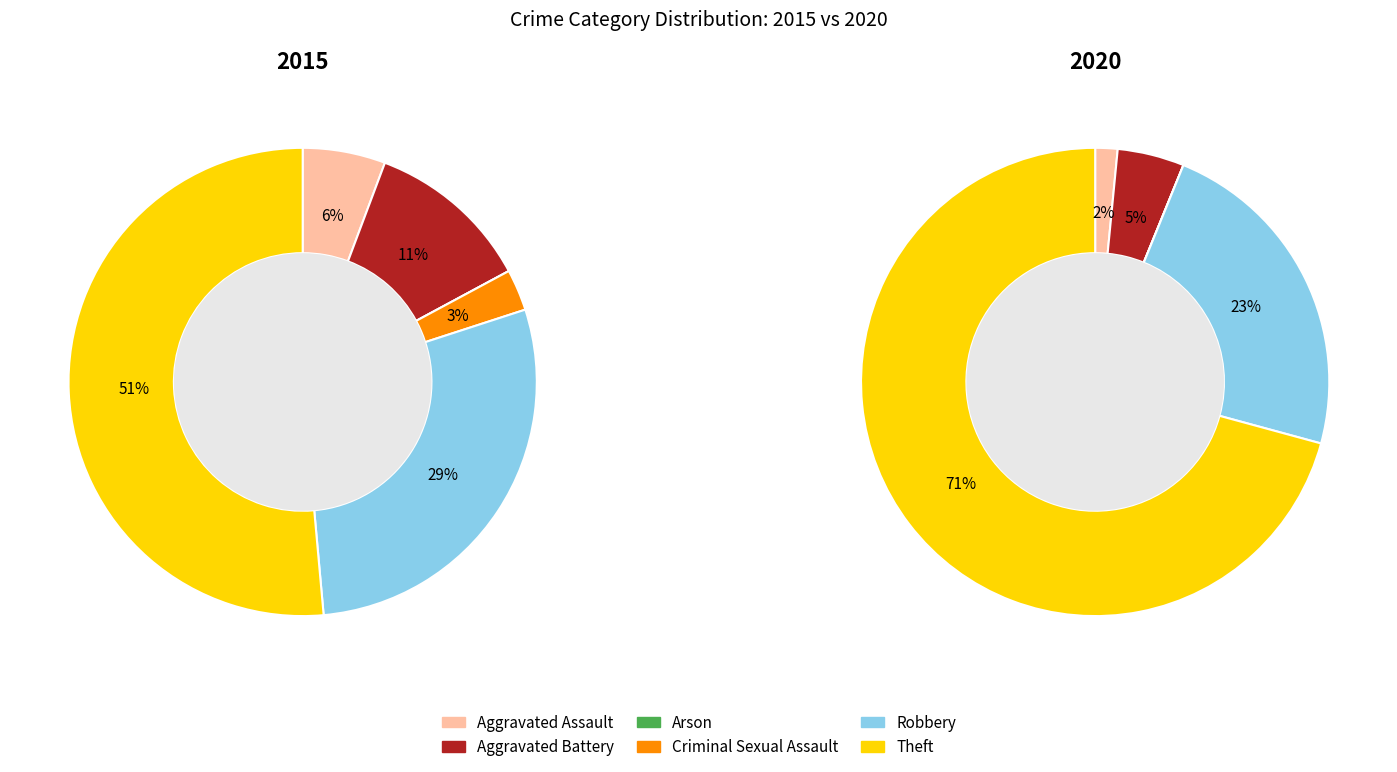

How many slices are in this pie chart?

6